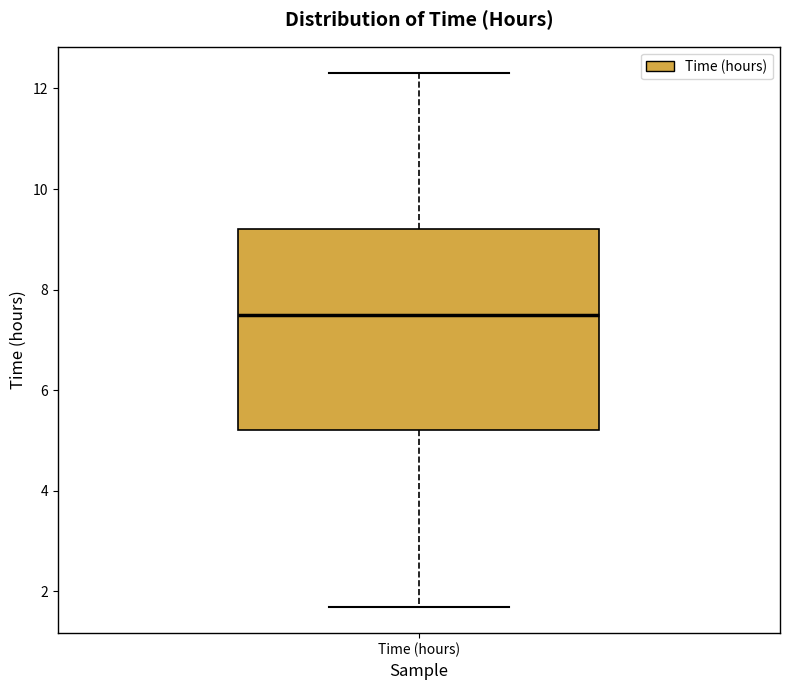

Where does the upper whisker of the box for Time (hours) end on the y-axis? The values are not printed on the chart, so give them approximately, as read against the axis.

12.4